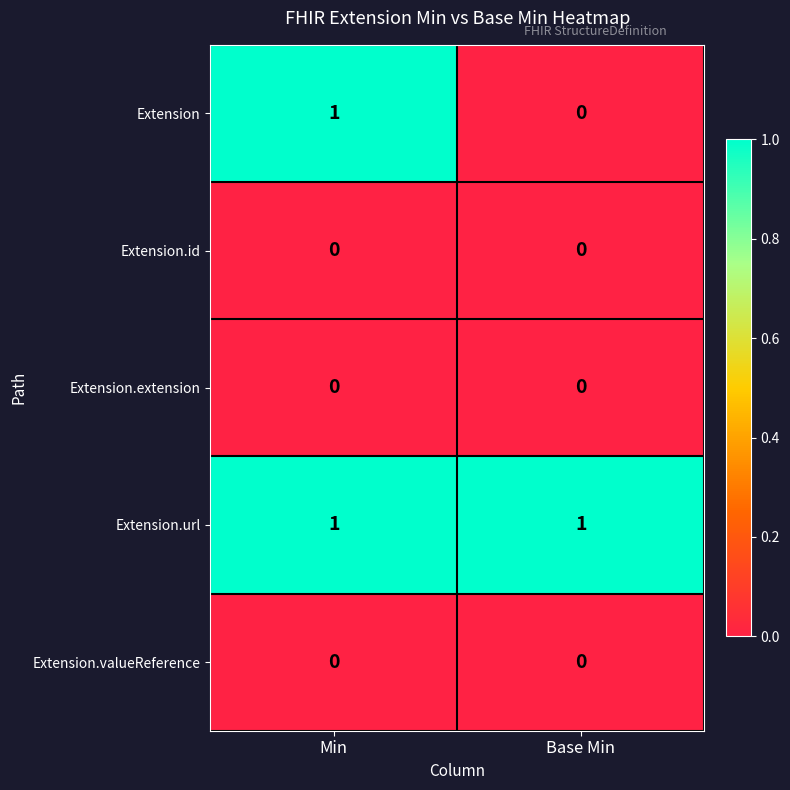

Which series has the largest total across all categories?

Extension.url